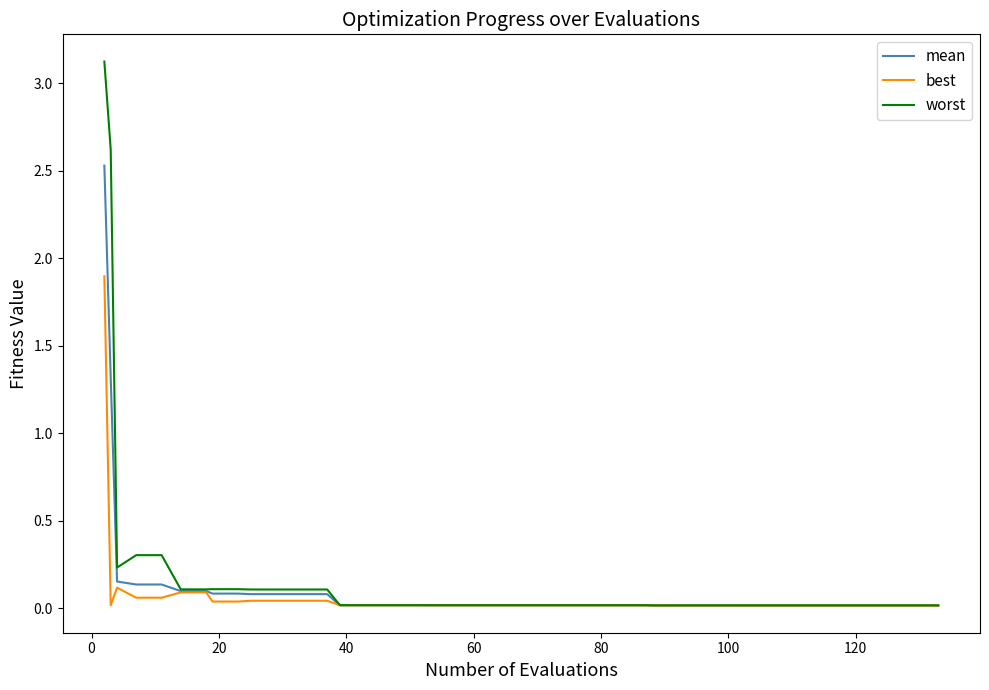

Rank the series by their maximum value, from lowest to highest.

best, mean, worst